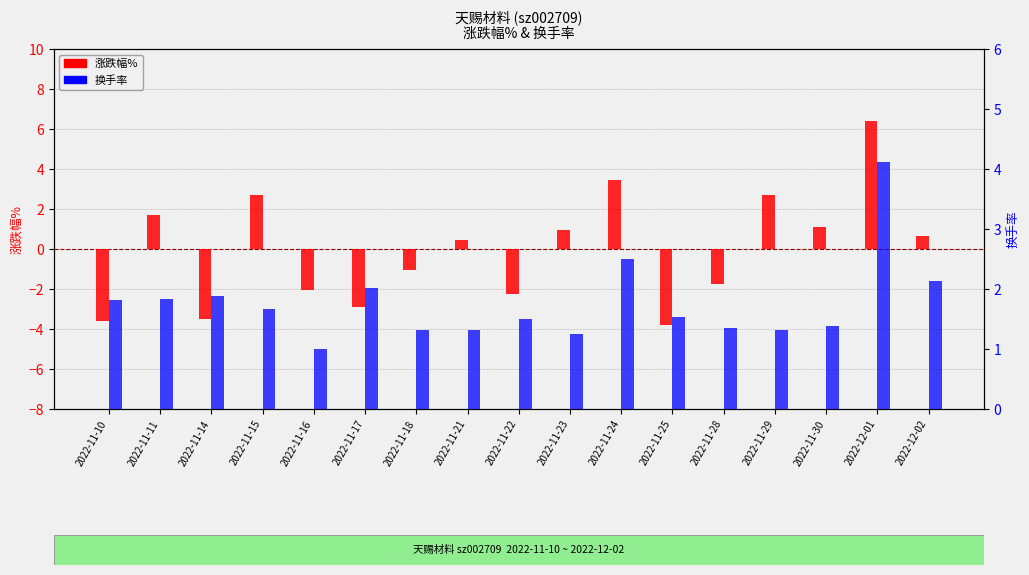

At which label is 换手率 closest to 2?

2022-11-17